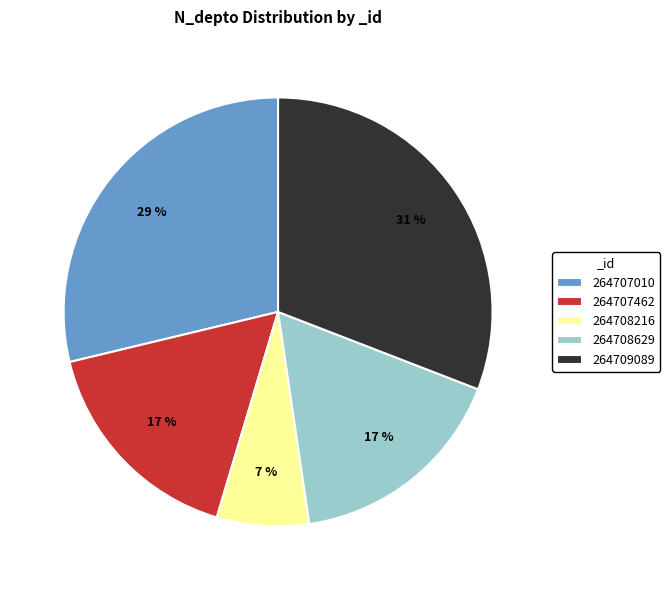

What percentage is the 264707462 slice, to the nearest percent?

17%